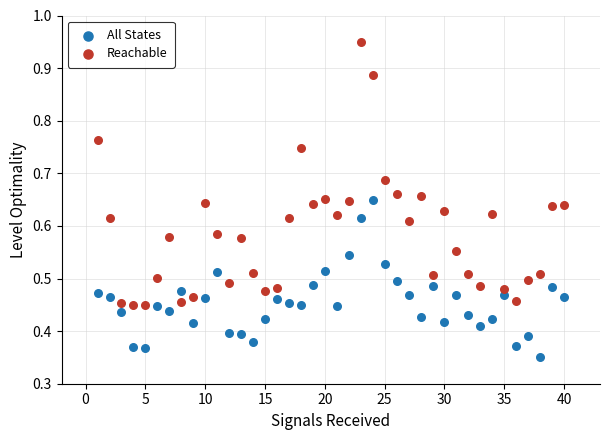

Across all data points, what is the range of X values (max minus min)?

39.0